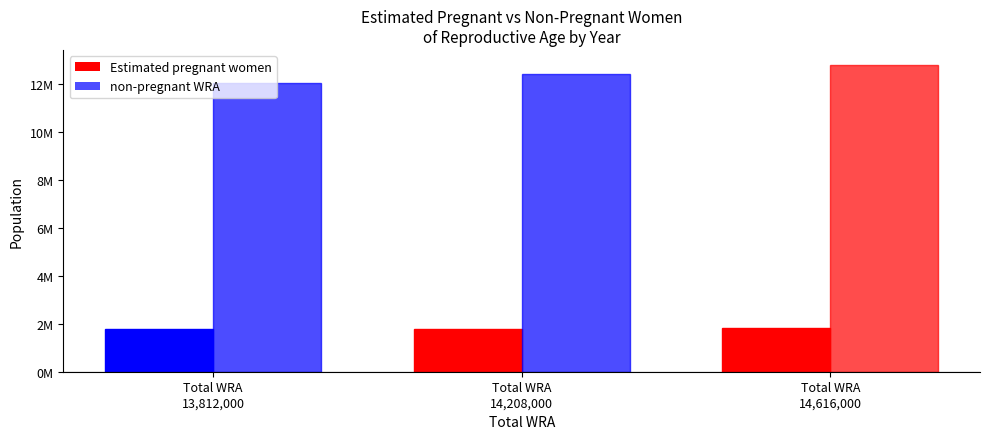

Which has a higher value, 14208000 or 14616000?

14616000